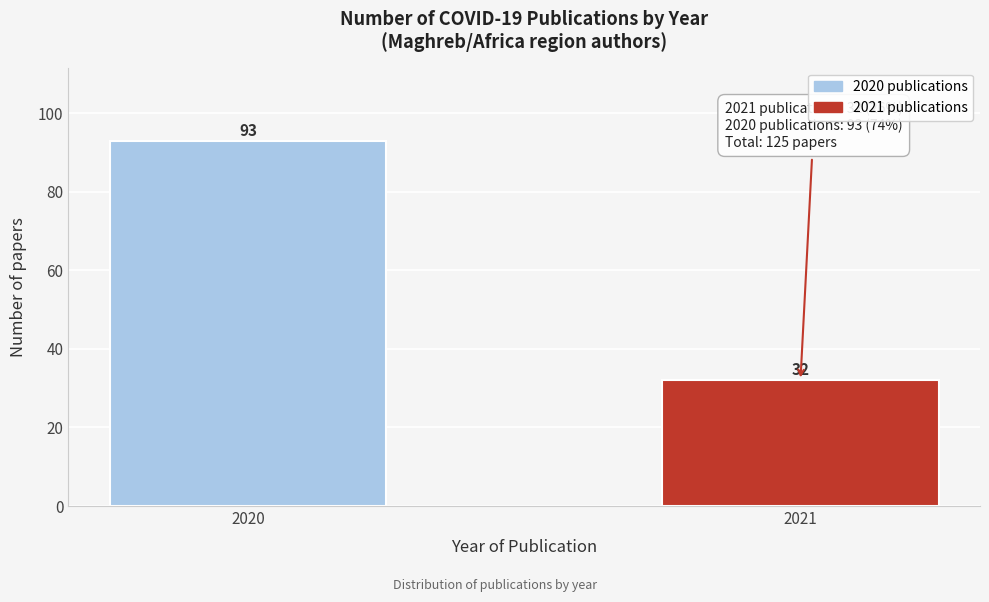

Reading left to right, what are all the values shown in this chart?

2020=93	2021=32